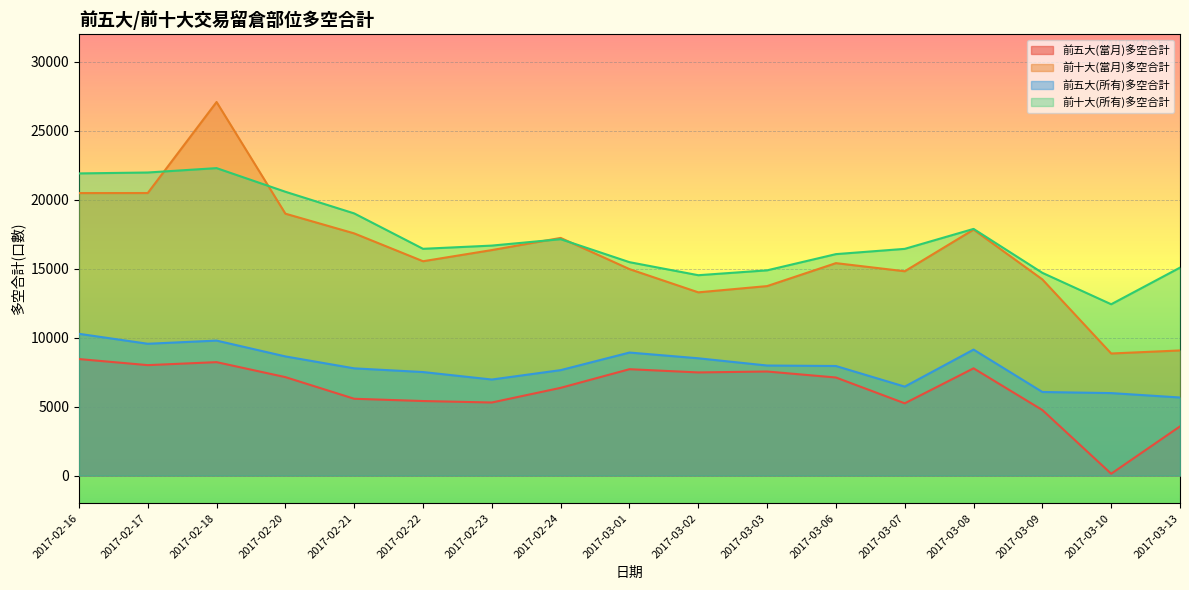

Where is the first local maximum for 前十大(當月)多空合計?

2017-02-18